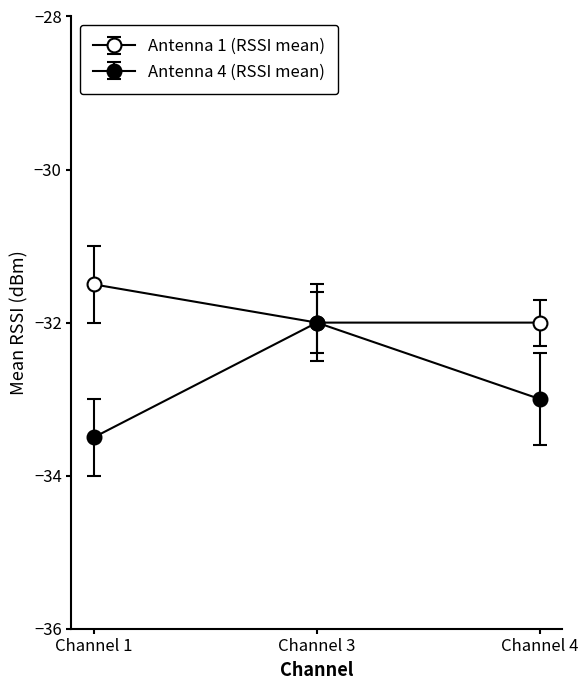

What is the maximum value shown in the chart?

-31.5